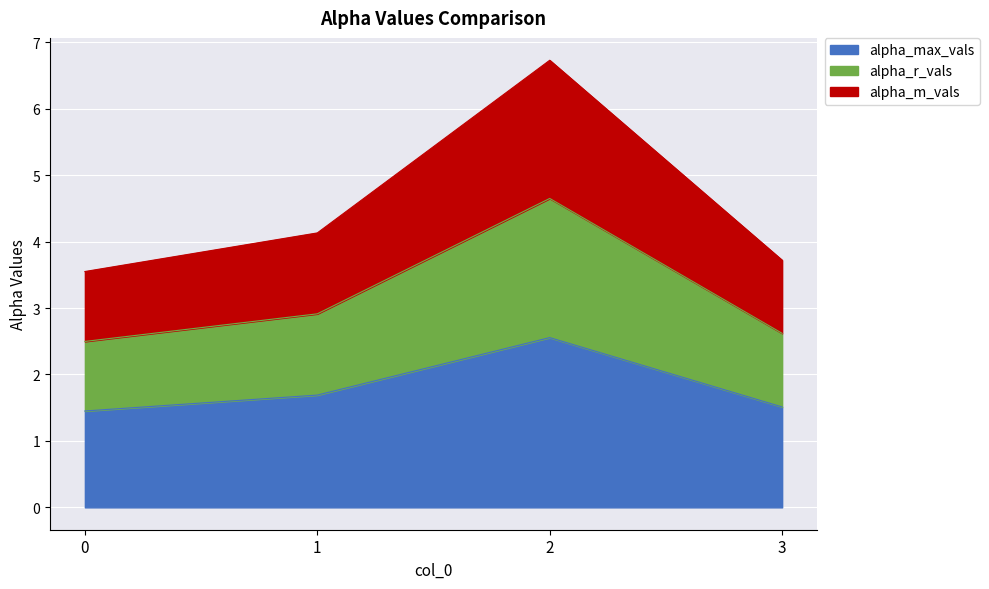

Which series changed the most between 0 and 3?

alpha_r_vals